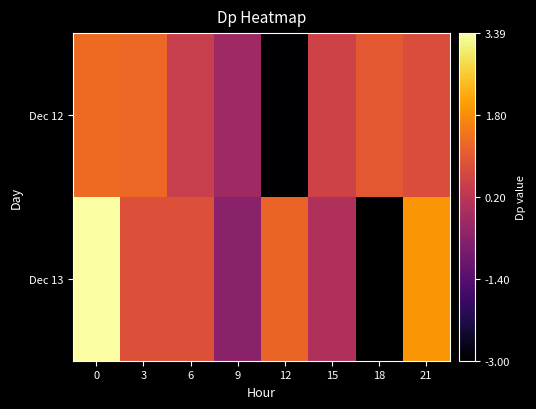

At 0, list the series in order from largest to smallest.

Dec 13, Dec 12